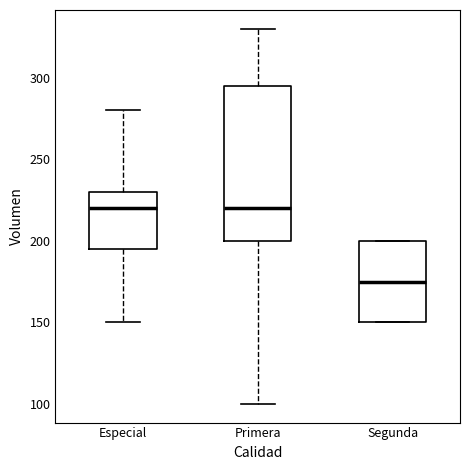

Where does the median line of the box for Primera sit on the y-axis? The values are not printed on the chart, so give them approximately, as read against the axis.

220